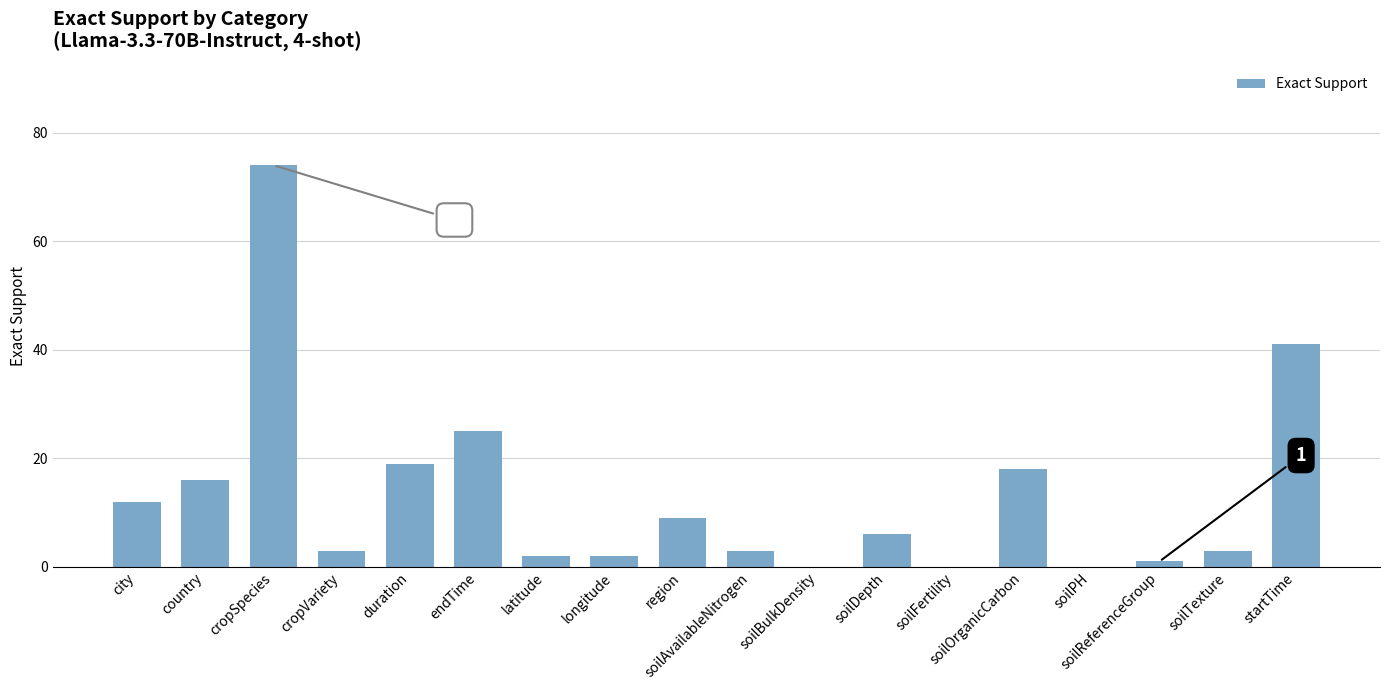

Approximately how many times larger is the value at country compared to city?

1.3